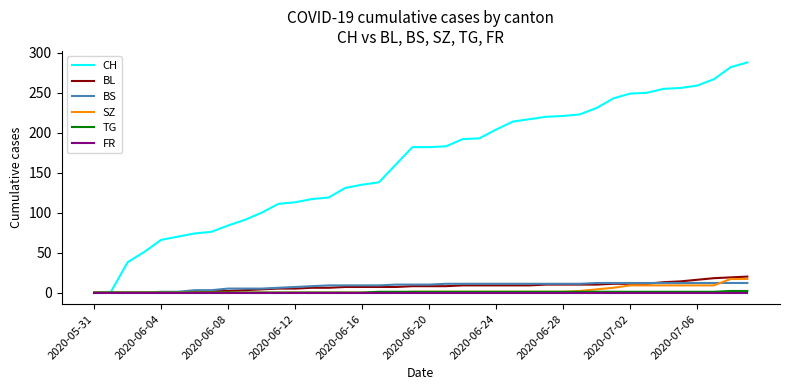

Which series has the widest spread of values?

CH